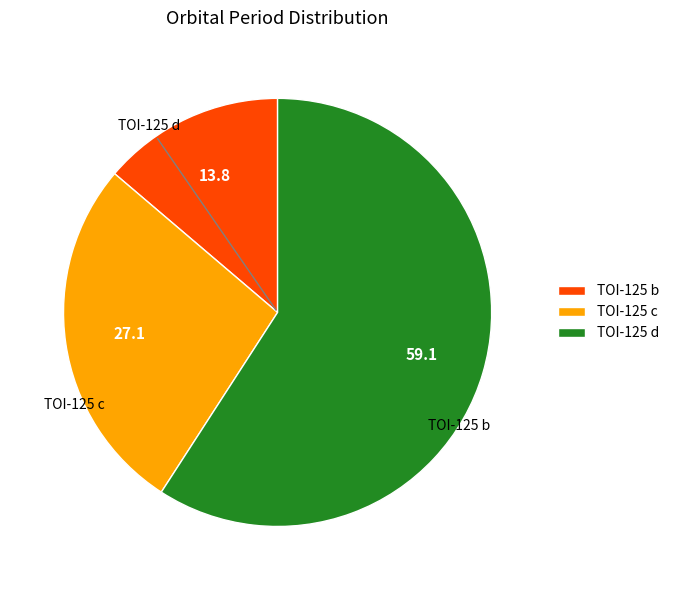

Which has a higher value, TOI-125 b or TOI-125 d?

TOI-125 d